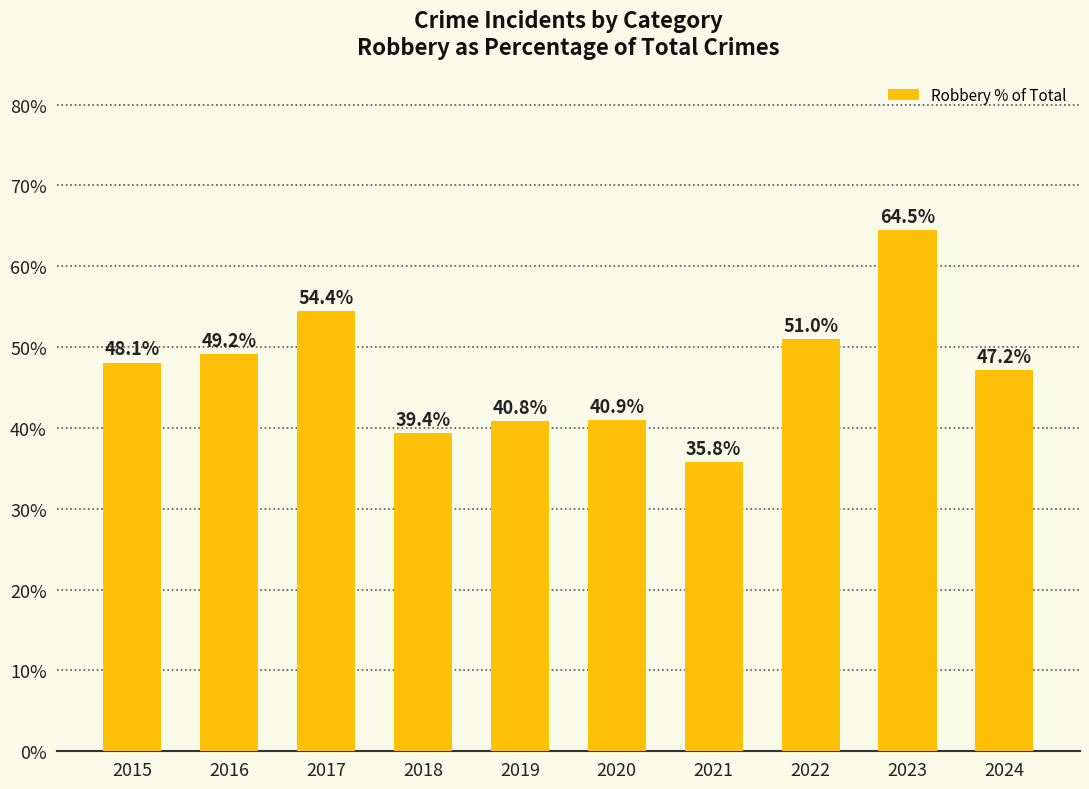

Where is the data nearest to the value 50?

2016